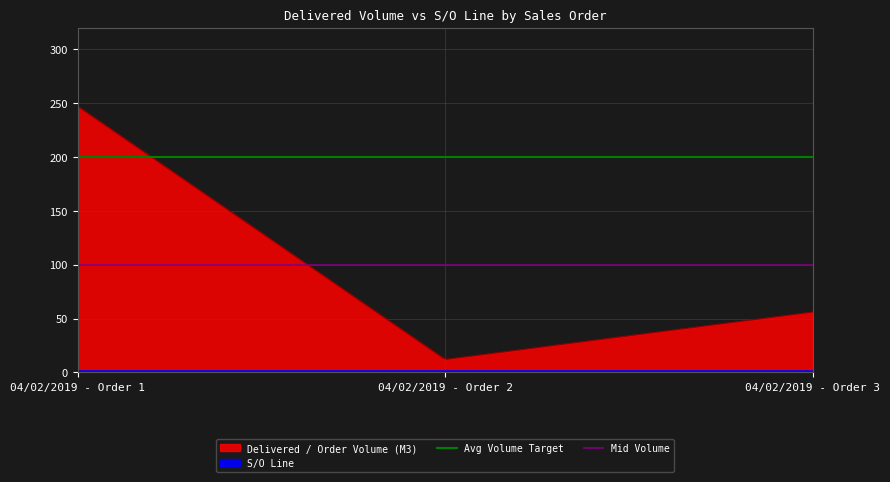

What is the minimum value for Delivered / Order Volume (M3)?

12.2